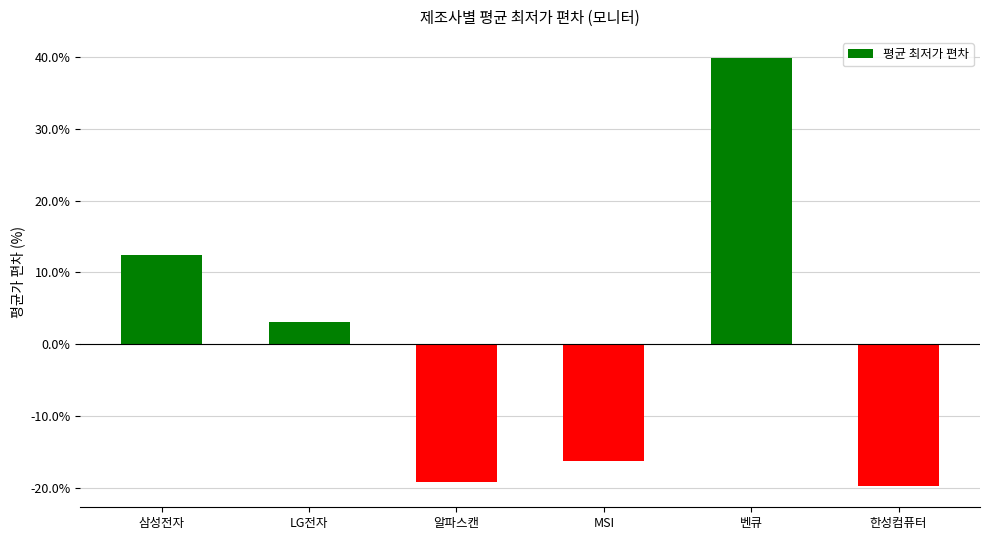

What position from the right is LG전자?

5